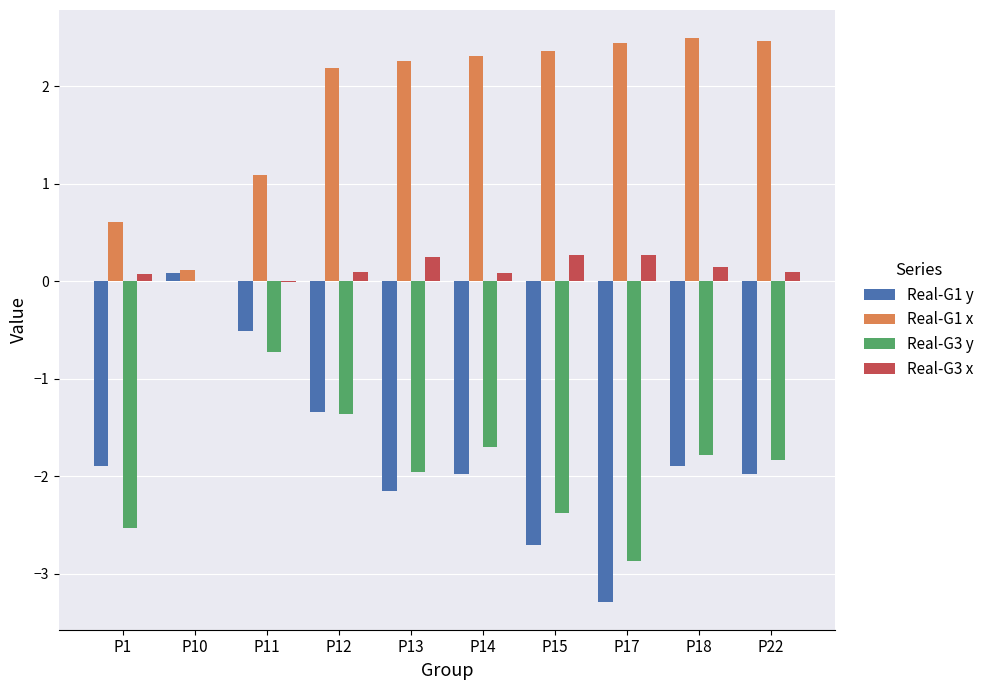

How many data points does each series have?

10